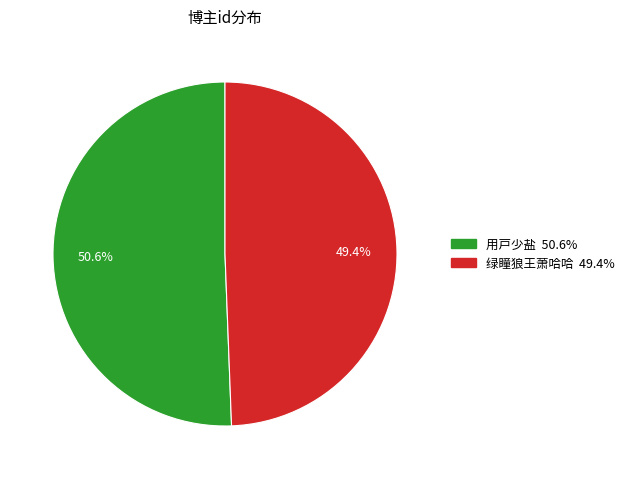

Does 绿瞳狼王萧哈哈 account for over 50% of the chart?

No